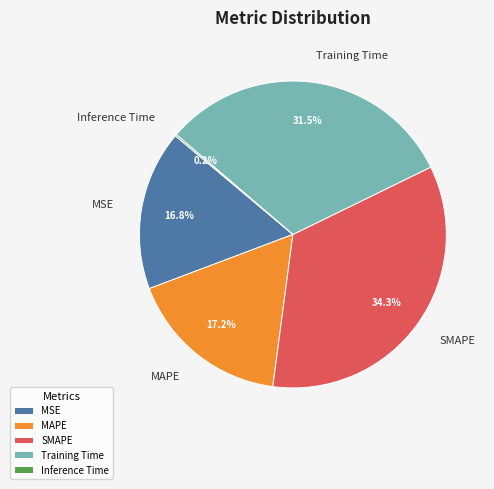

What is the largest slice in the pie chart?

SMAPE